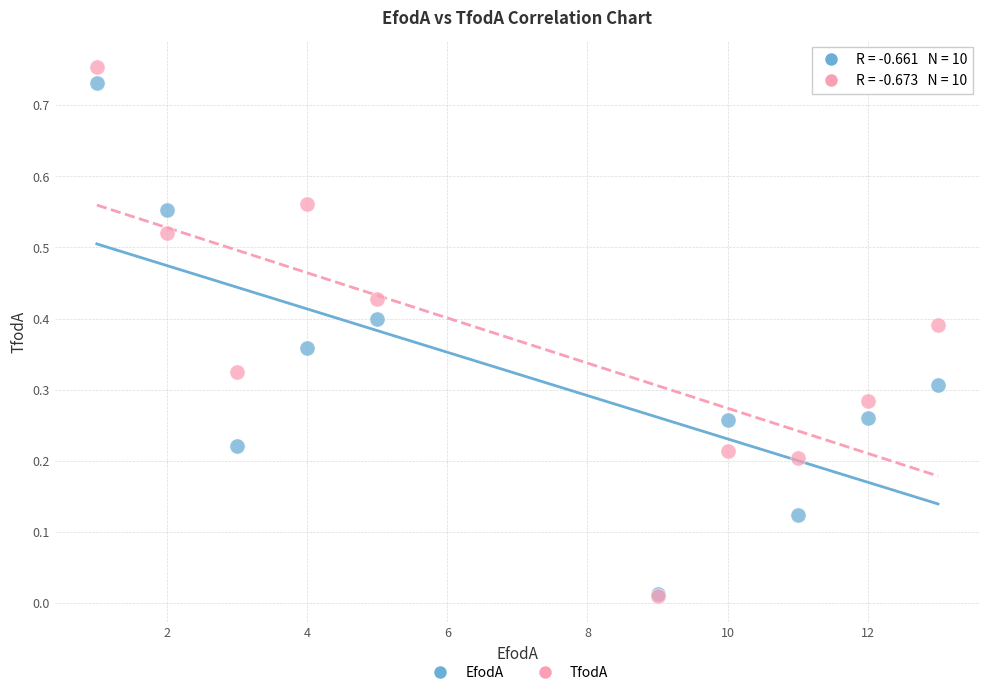

Which series contains the highest Y value?

TfodA